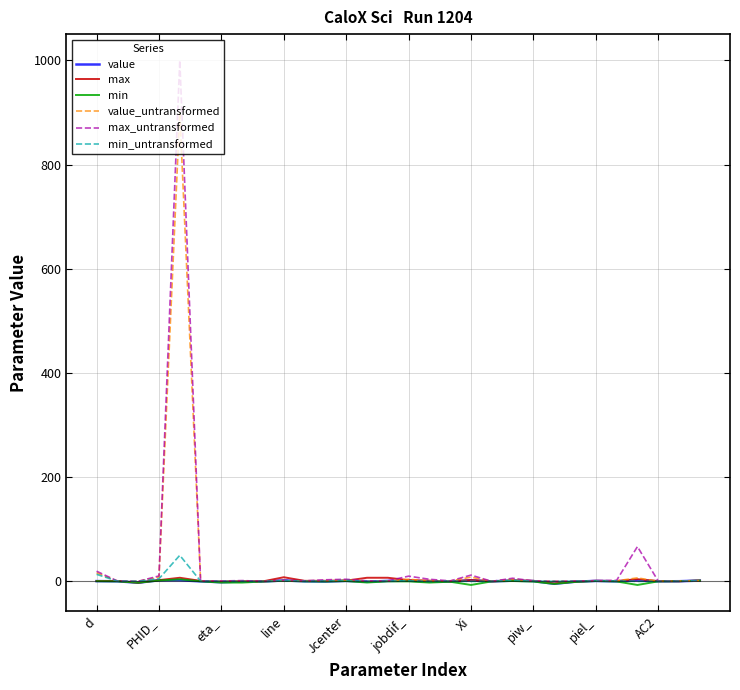

Which series has the widest spread of values?

max_untransformed